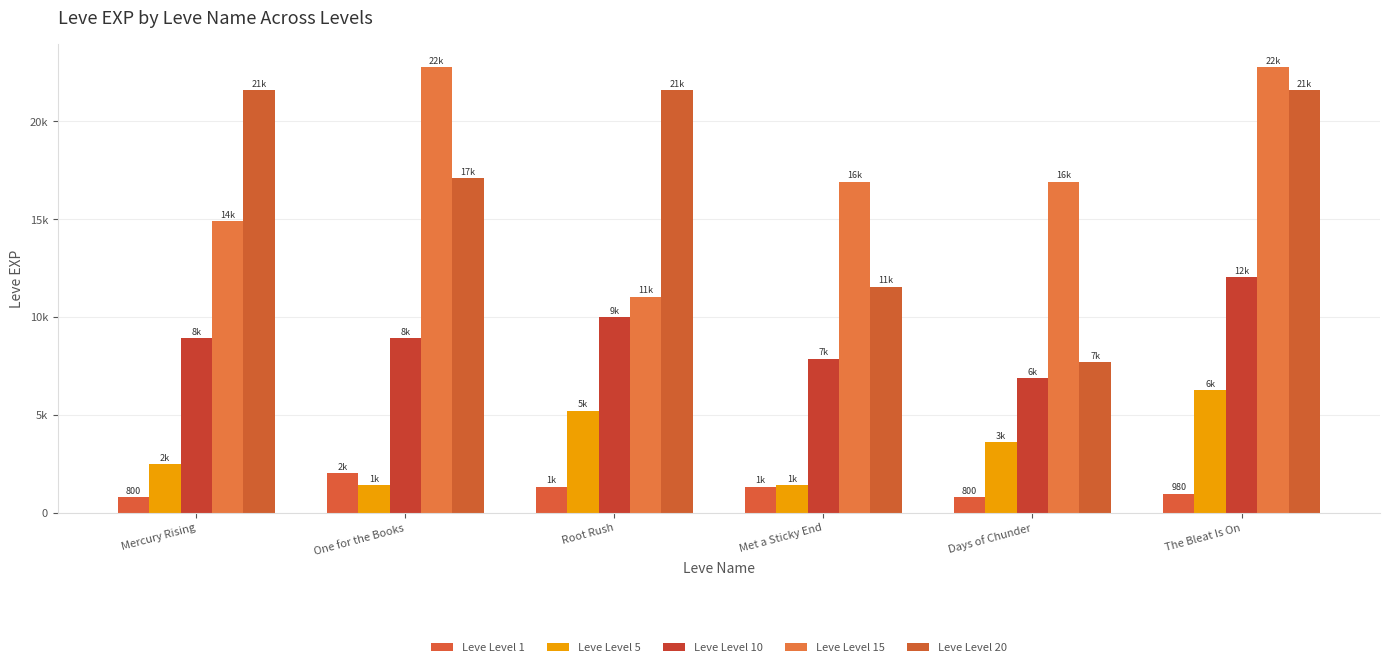

Reading right to left, list all the values displayed in this chart.

Leve Level 1: 980	800	1330	1330	2040	800
Leve Level 5: 6280	3600	1420	5220	1420	2490
Leve Level 10: 12030	6880	7880	9990	8930	8930
Leve Level 15: 22790	16920	16920	11040	22790	14920
Leve Level 20: 21600	7710	11560	21600	17120	21600